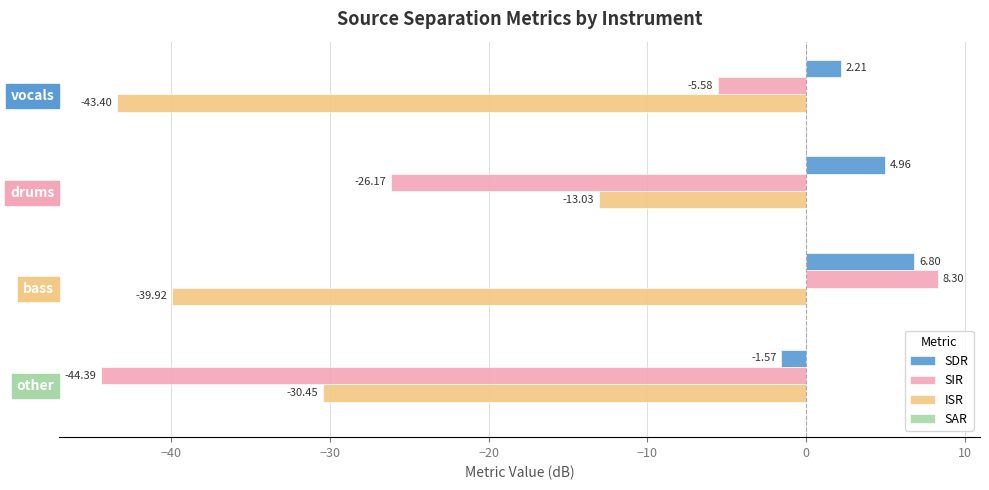

Which series changed the most between bass and other?

SIR